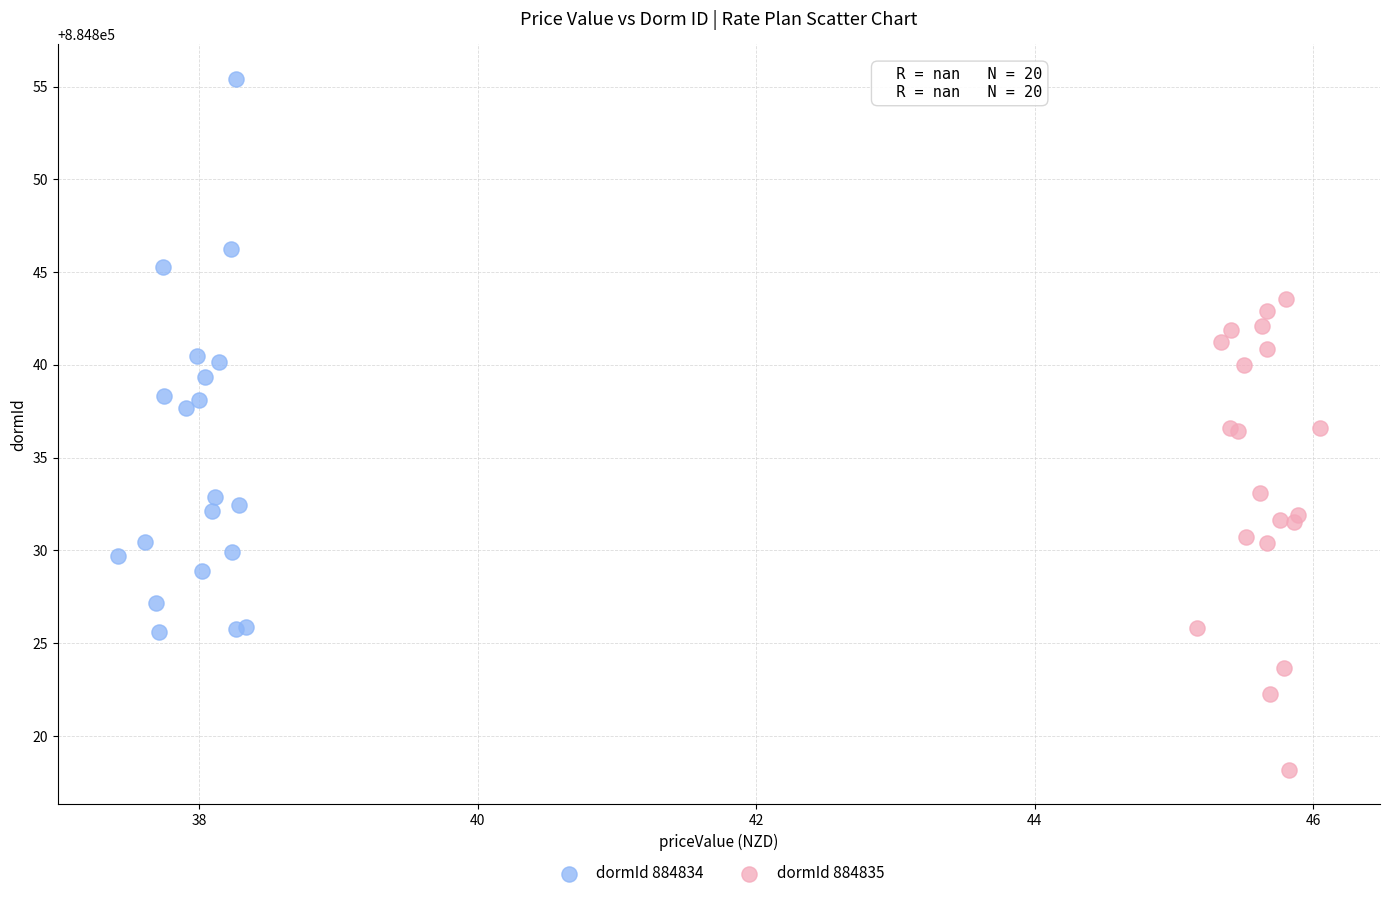

Which series has the largest Y range (max minus min)?

dormId 884834